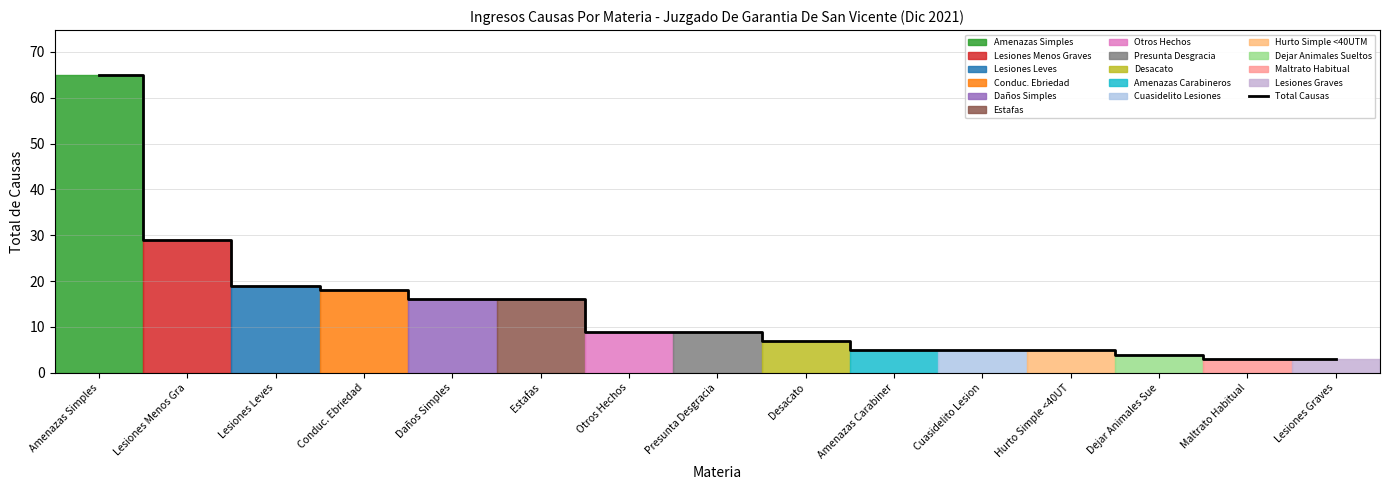

What is the greatest value displayed?

65